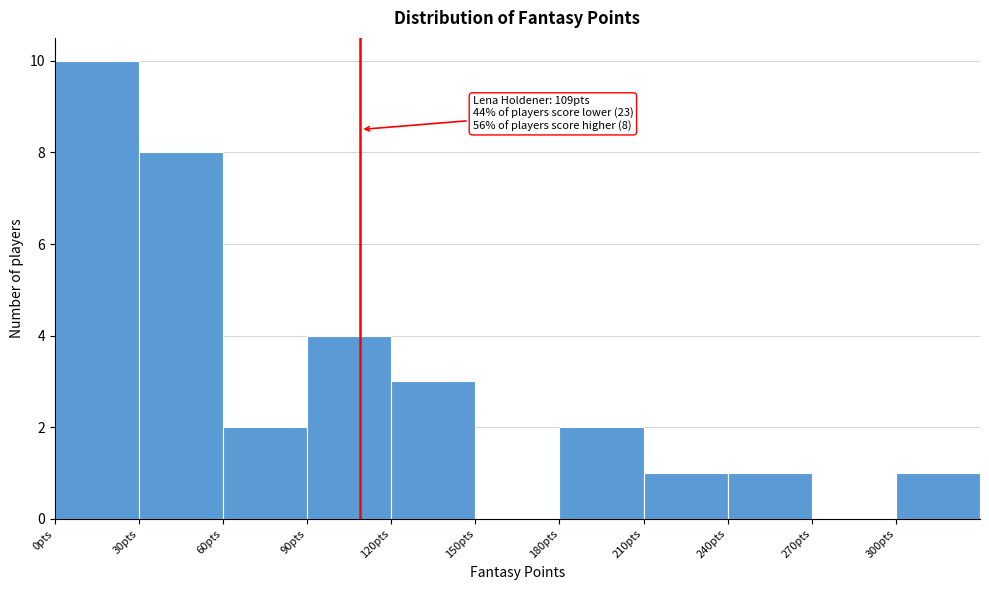

Which range on the x-axis has the tallest bar?

0 to 30